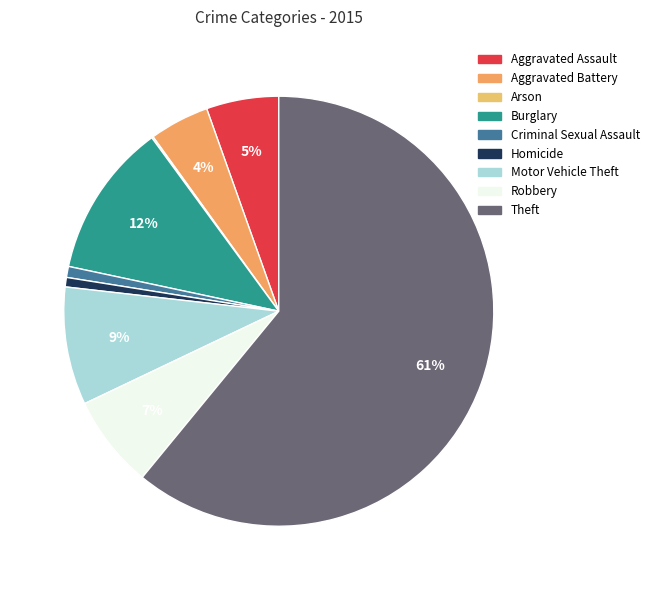

Which category has the smallest portion of the pie?

Arson